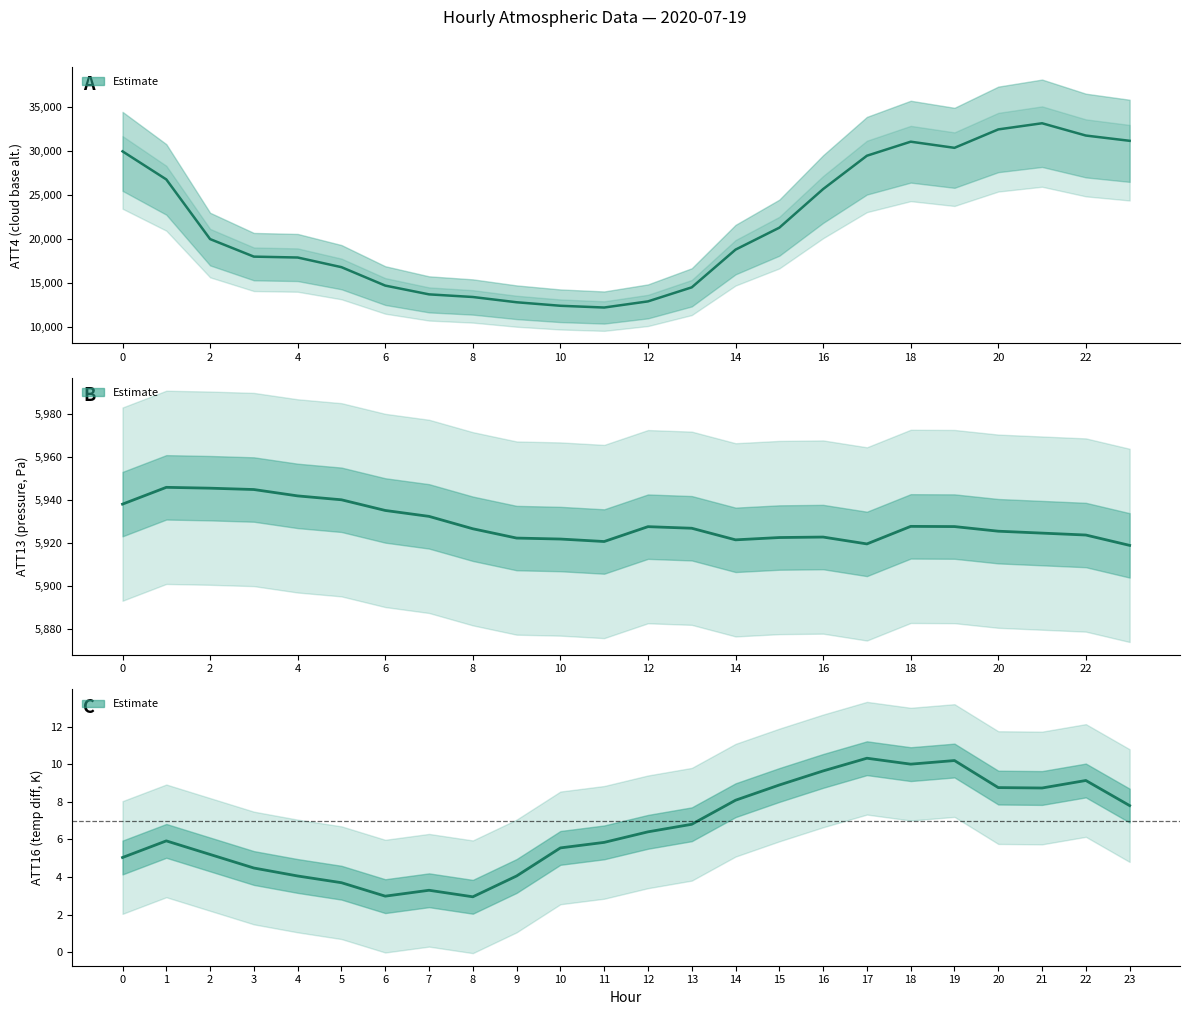

The ATT16 series shows 1.8 at 10. True or false?

False